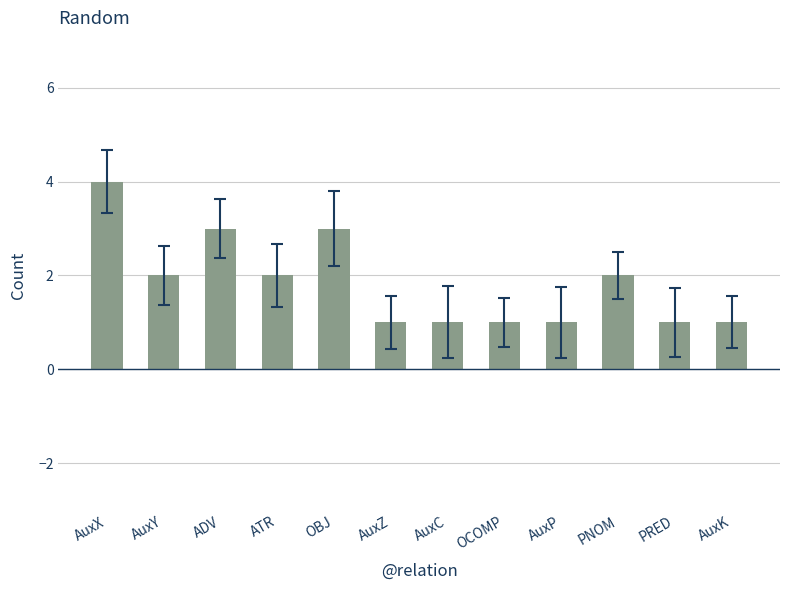

Where is the data nearest to the value 2?

AuxY